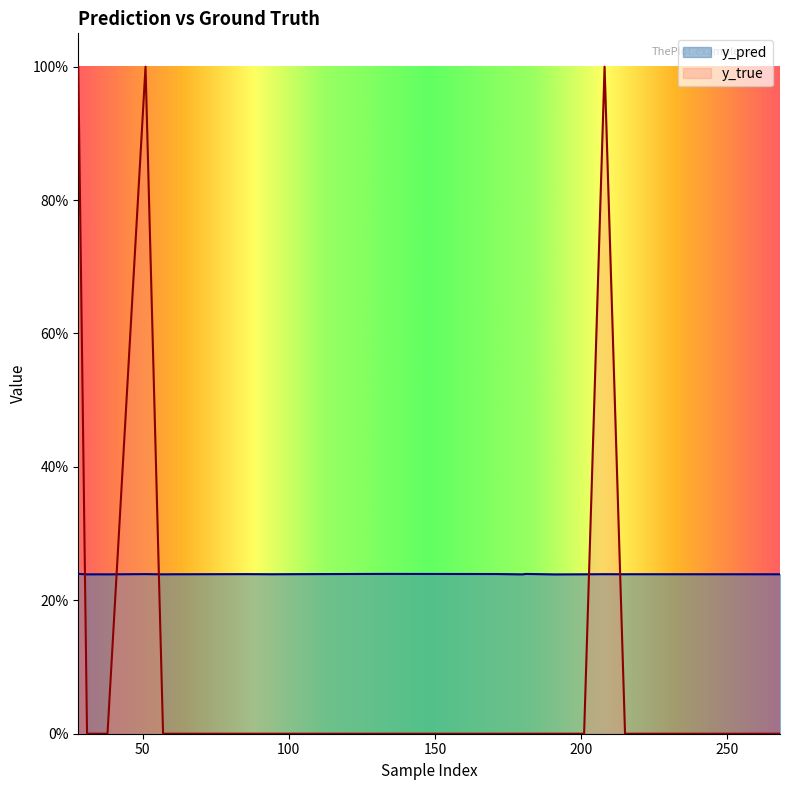

How many y_pred values are between 0 and 1?

20